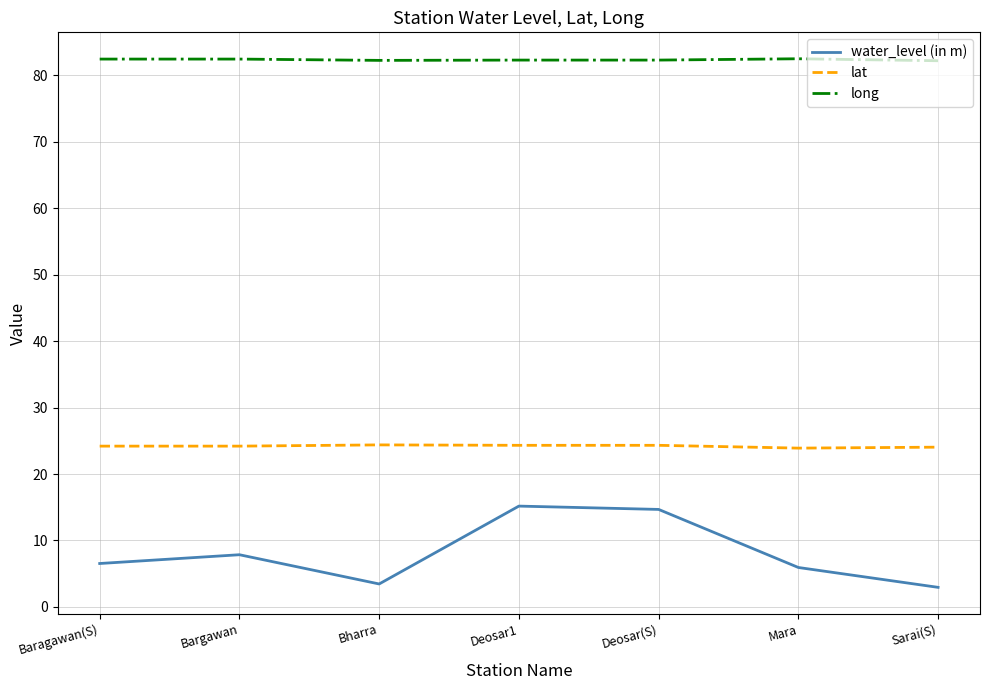

Rank the series at Deosar1 from lowest to highest value.

water_level (in m), lat, long